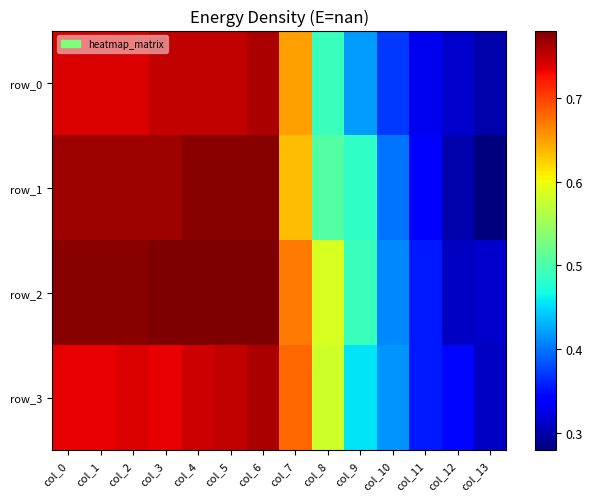

True or false: row_0 has a value of 1.0 at col_3.

False